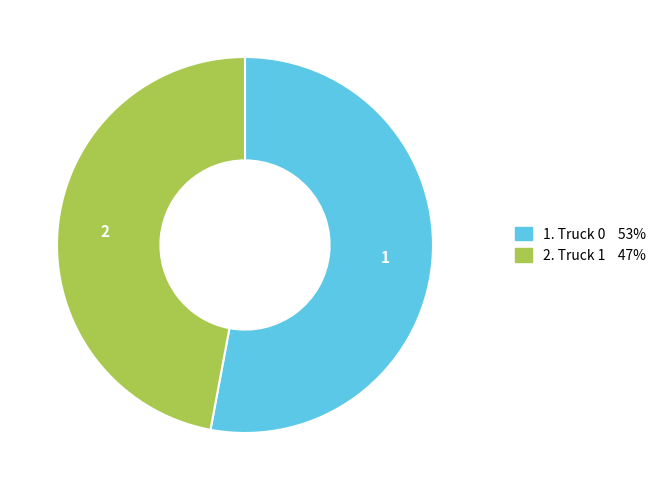

Count the number of slices in the pie.

2